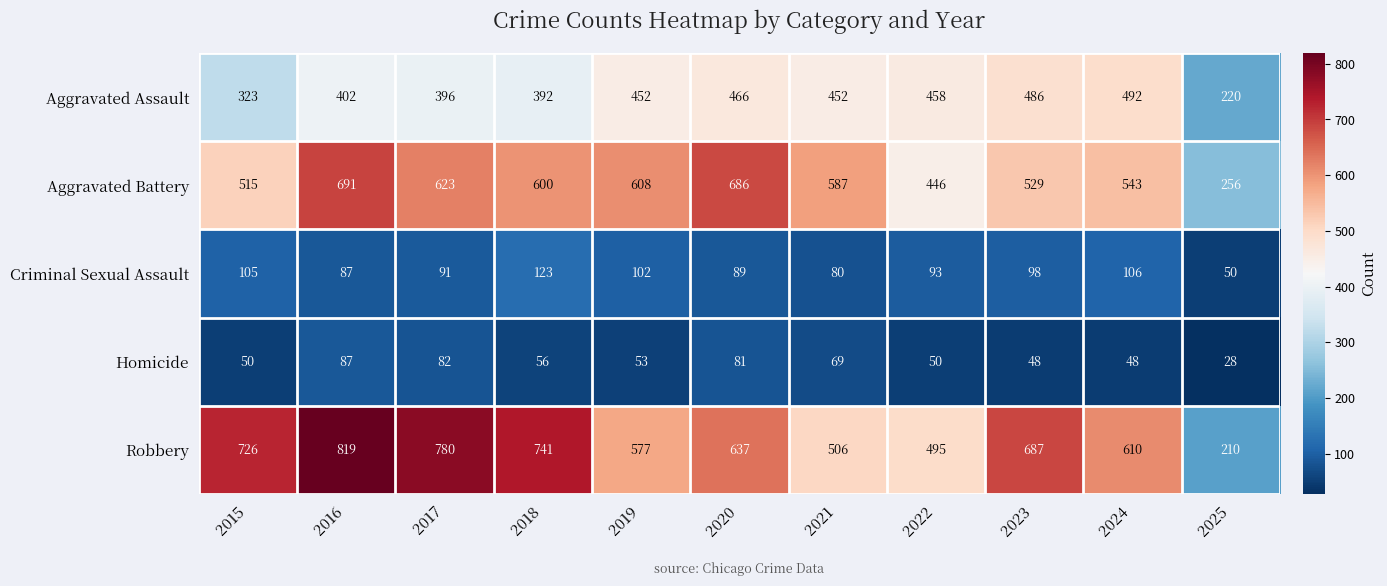

What is the approximate value of Homicide at 2018, to the nearest 5?

55